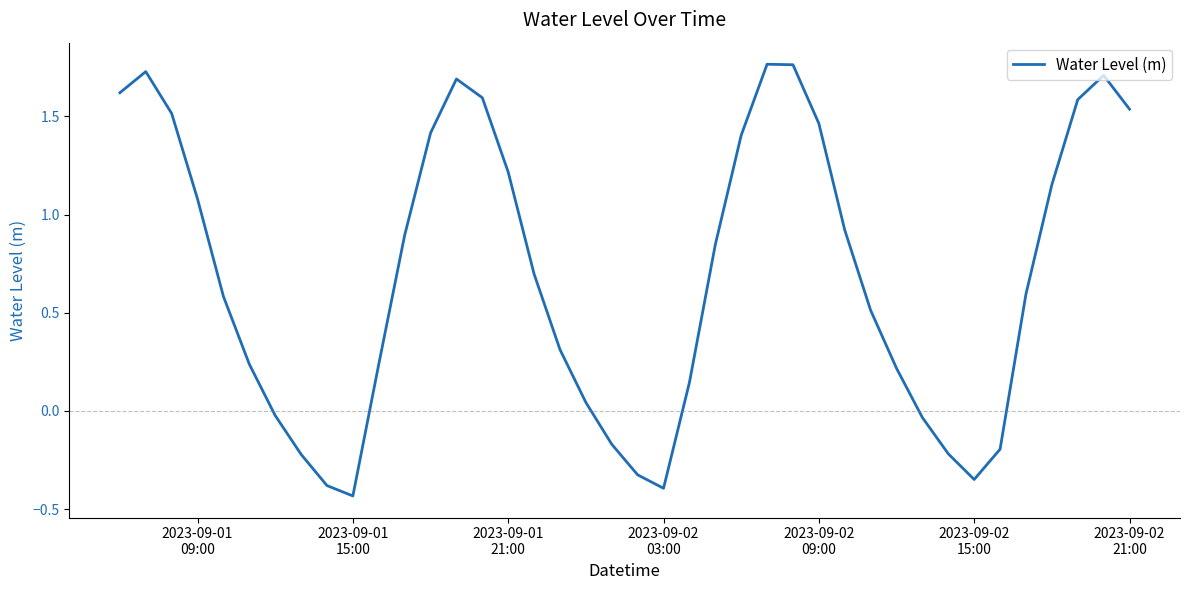

How many categories are shown in the chart?

40